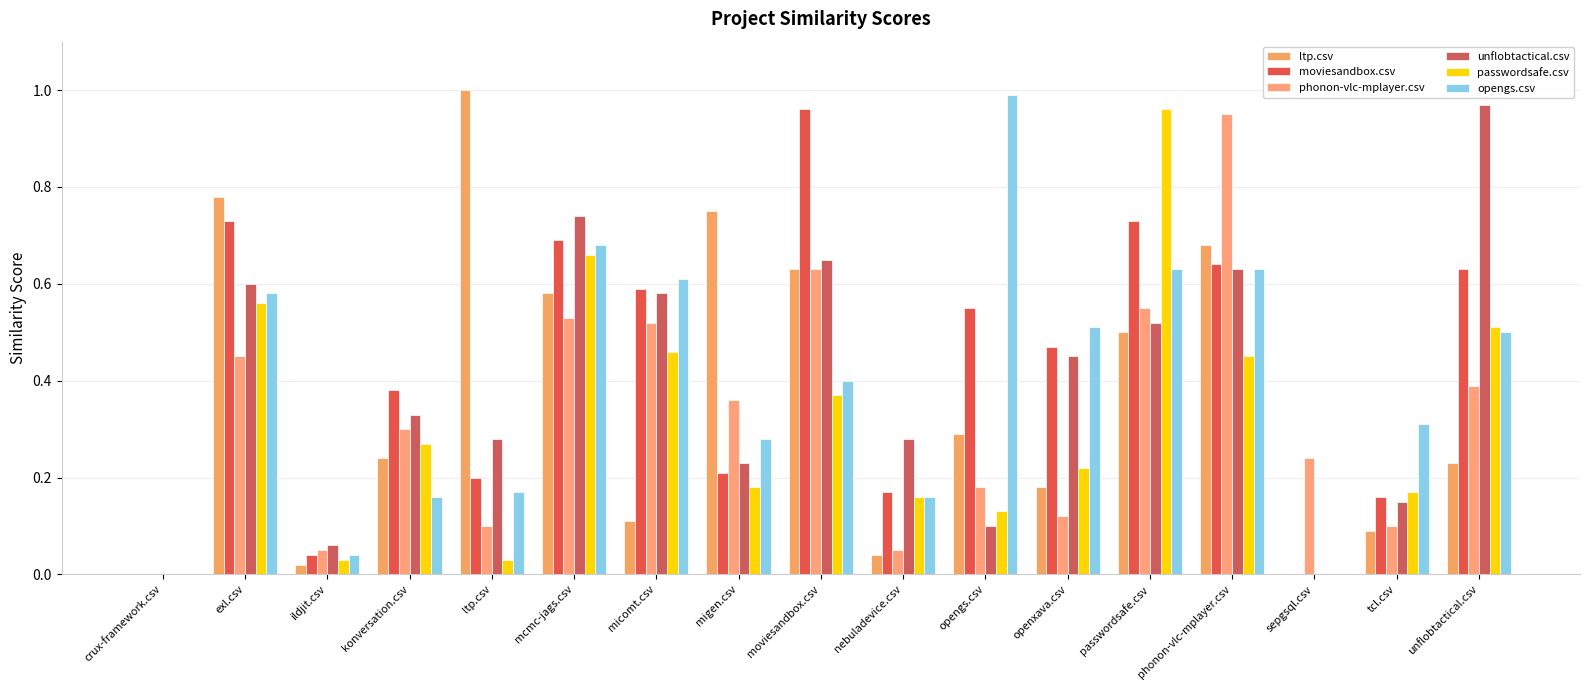

What is the spread (max minus min) of values at opengs.csv?

0.9